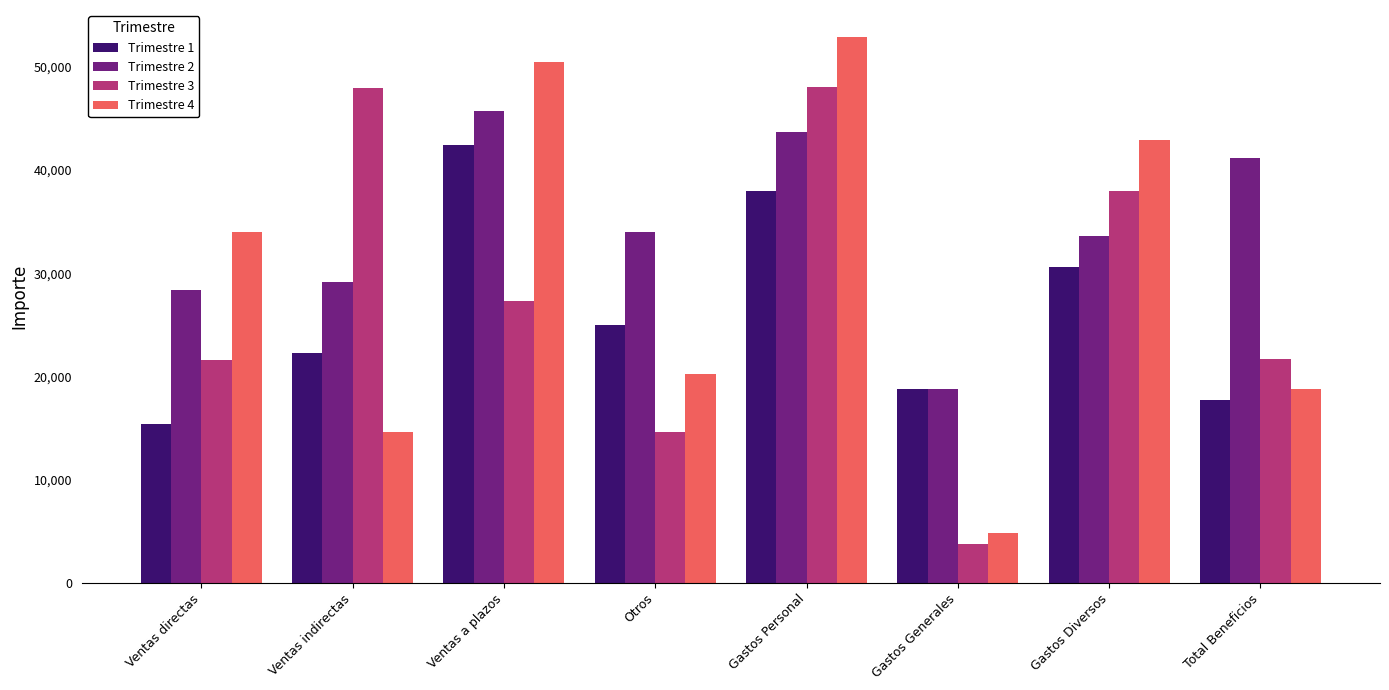

What is the label of the 8th bar from the right?

Ventas directas